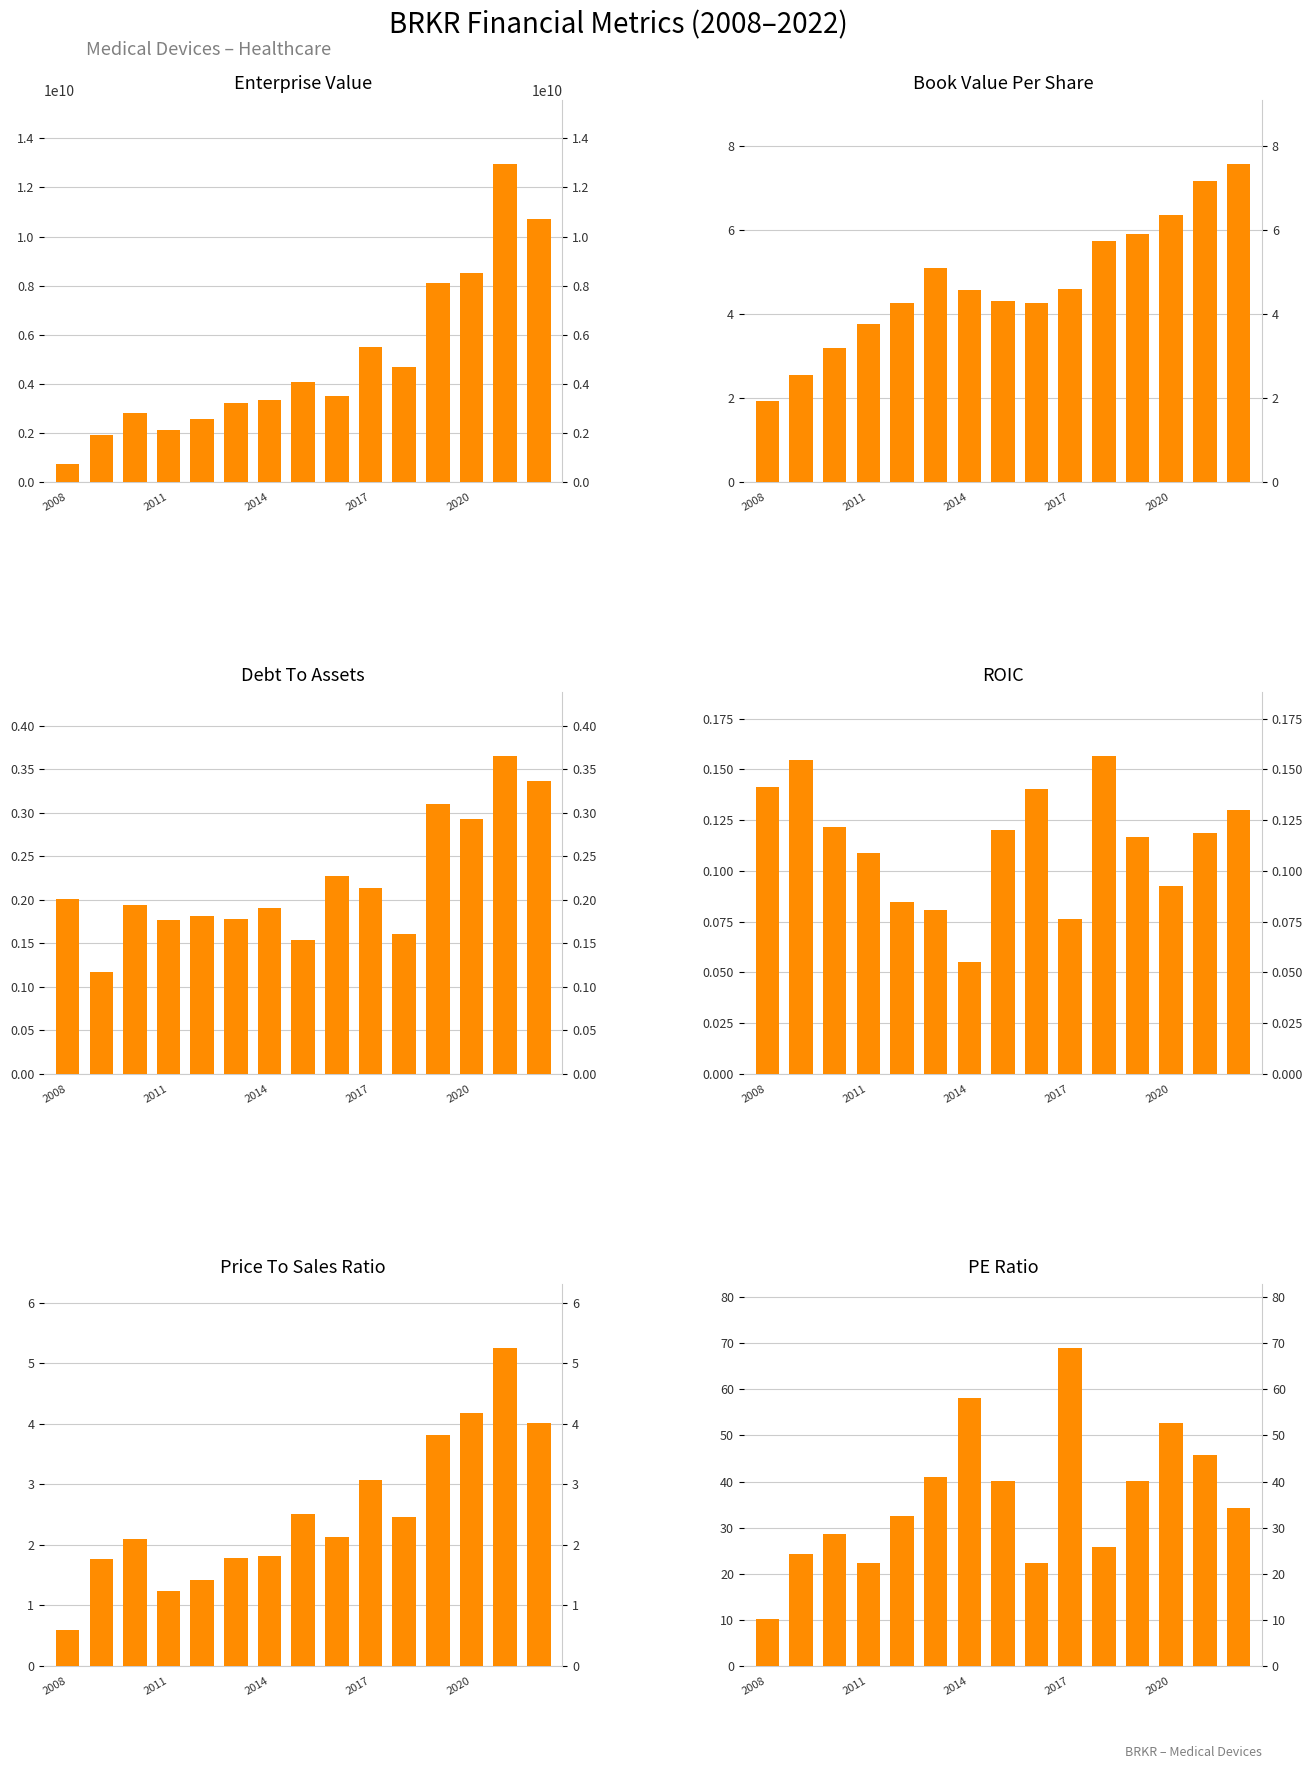

Is the value of Enterprise Value at 14 greater than the value of Debt To Assets at 2008?

Yes